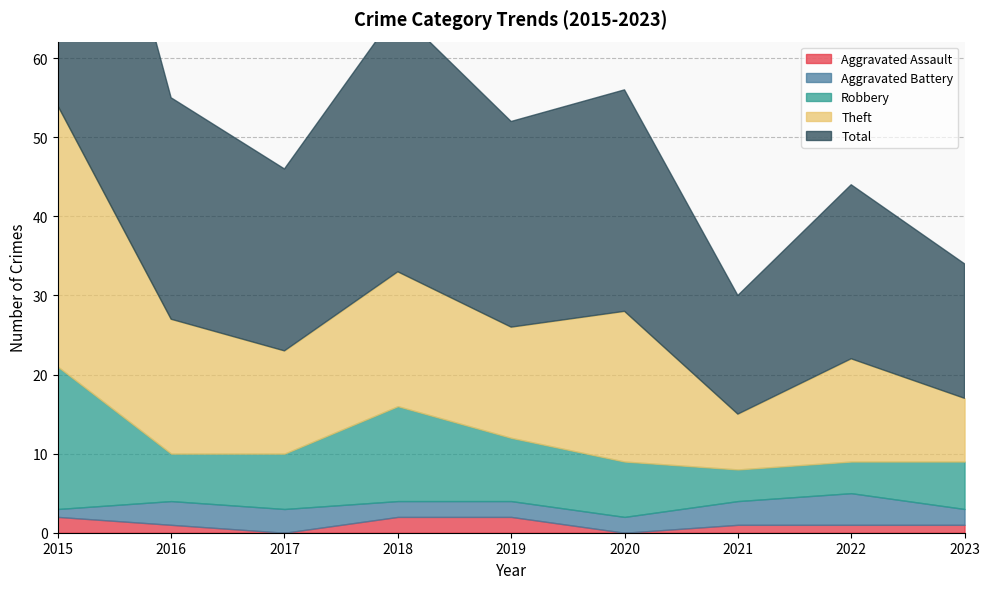

True or false: Aggravated Assault and Robbery cross at least once.

False